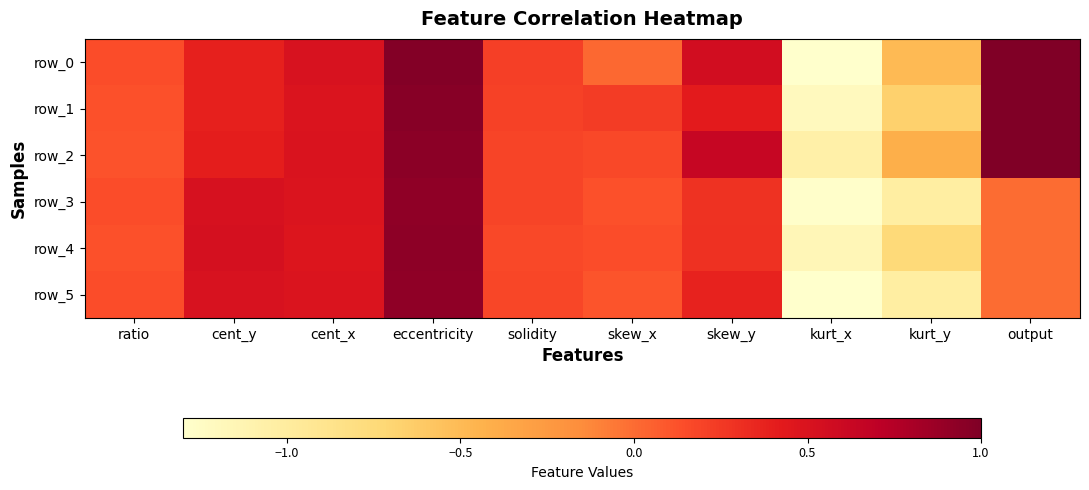

The row_1 series shows 0.4 at skew_y. True or false?

True